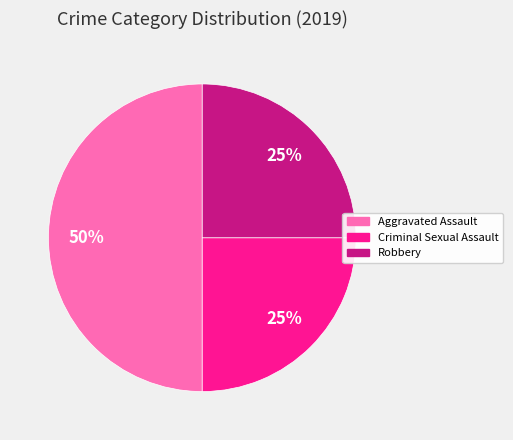

To the nearest percent, what is the average slice percentage?

33%